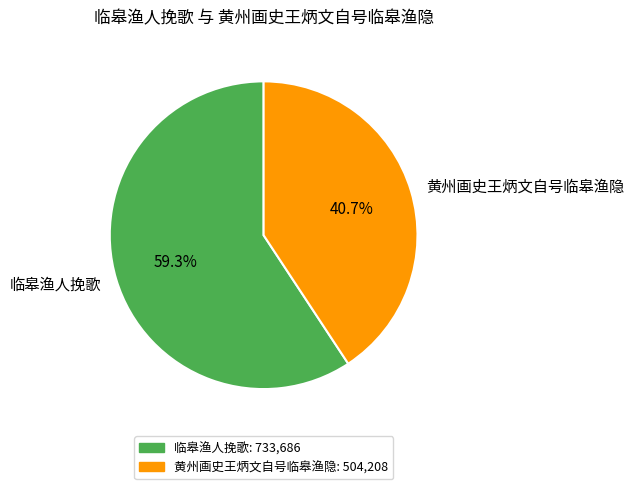

What percentage is the 黄州画史王炳文自号临皋渔隐 slice, to the nearest percent?

41%